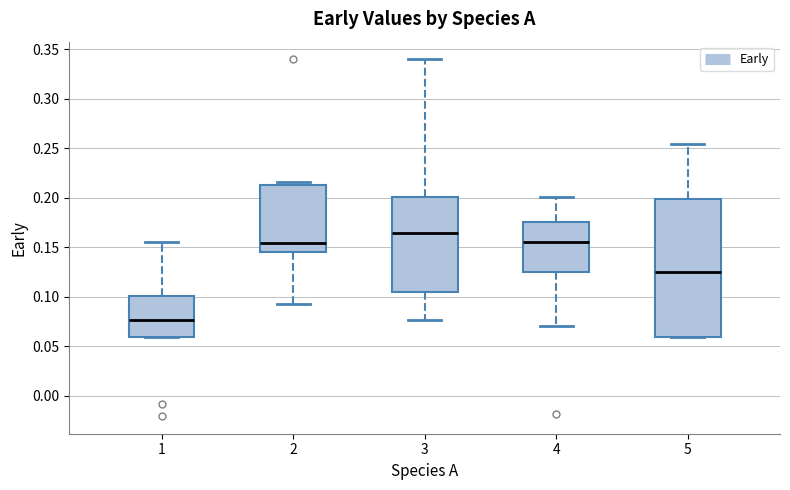

Comparing the boxes themselves (not the whiskers), which one is the tallest?

5